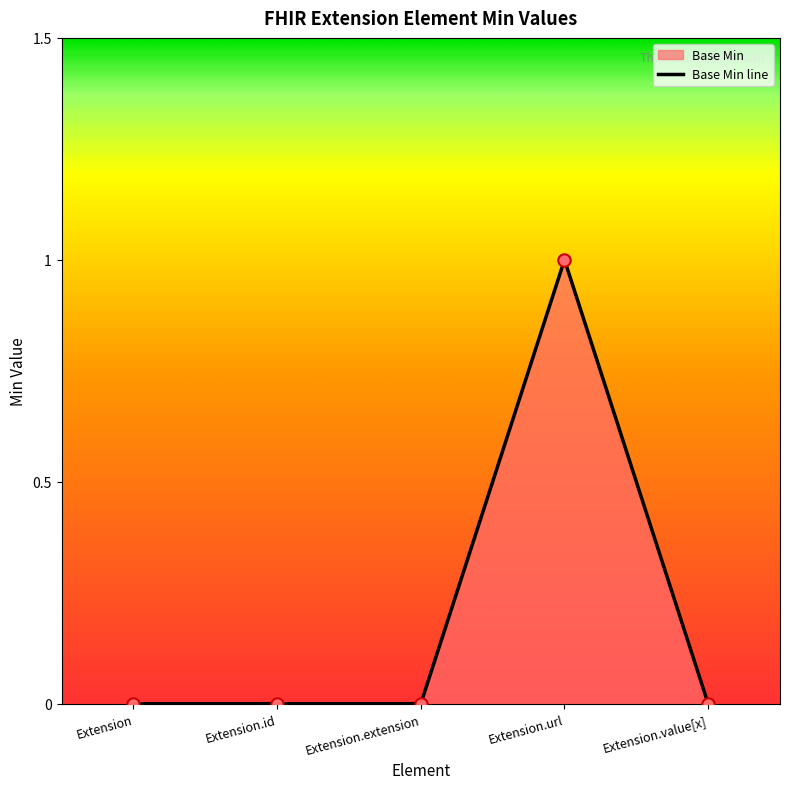

Which has a higher value, Extension.value[x] or Extension.extension?

Extension.value[x]